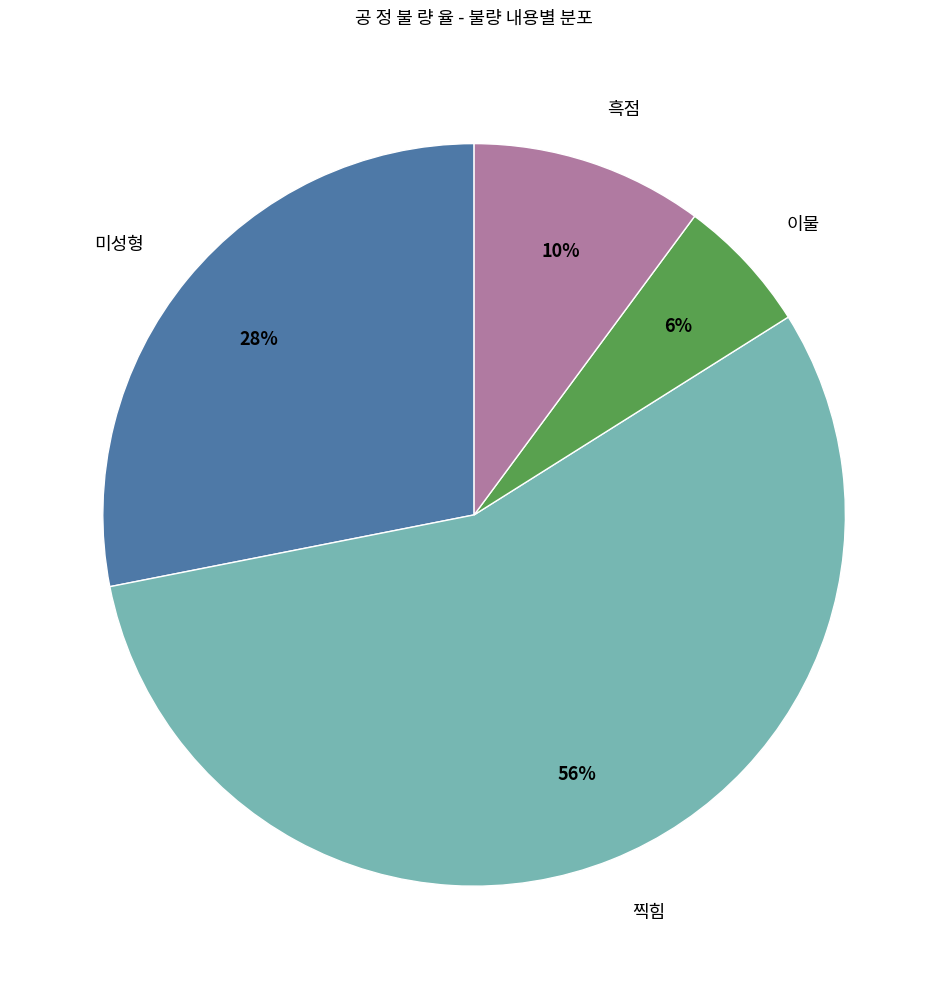

How many segments does this pie chart have?

4